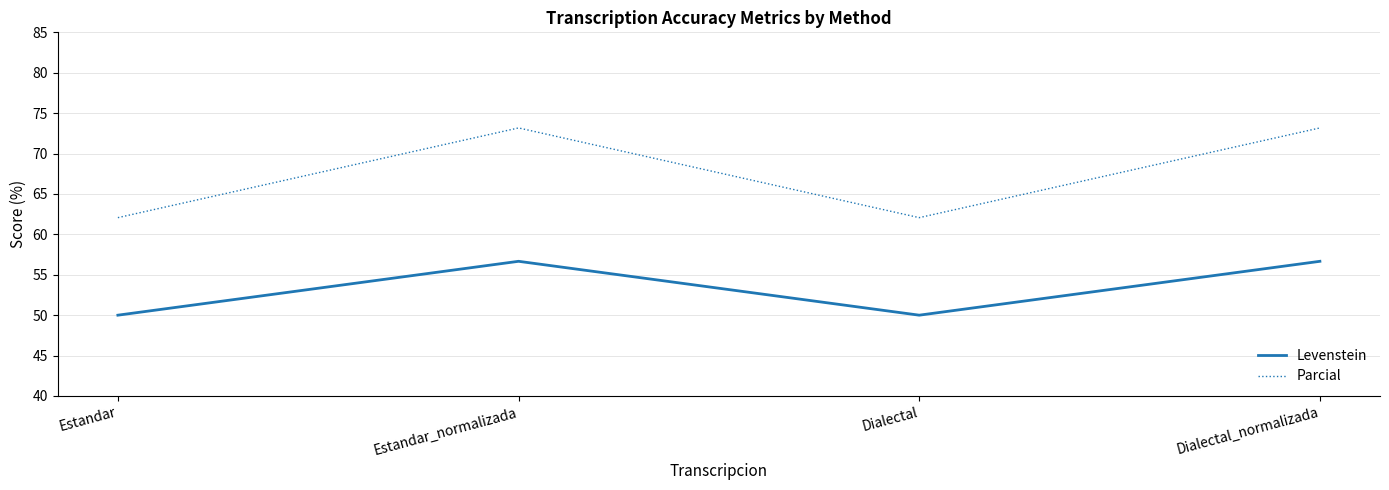

Rank the series at Dialectal_normalizada from highest to lowest value.

Parcial, Levenstein